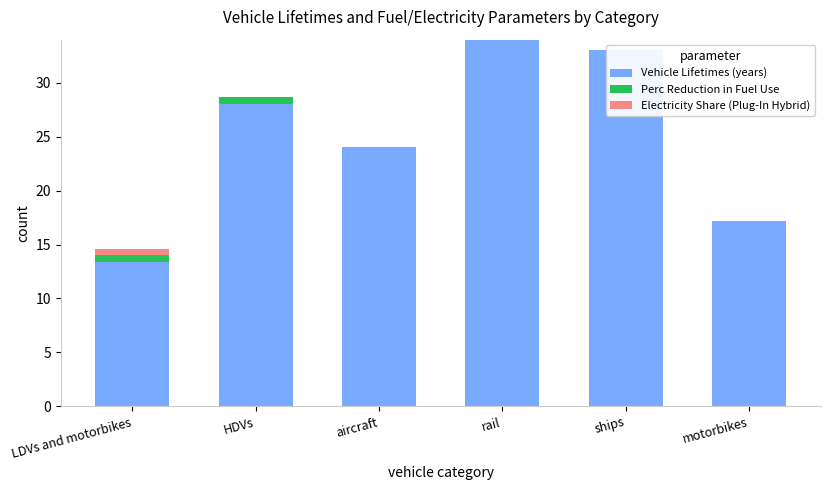

What position from the left is ships?

5